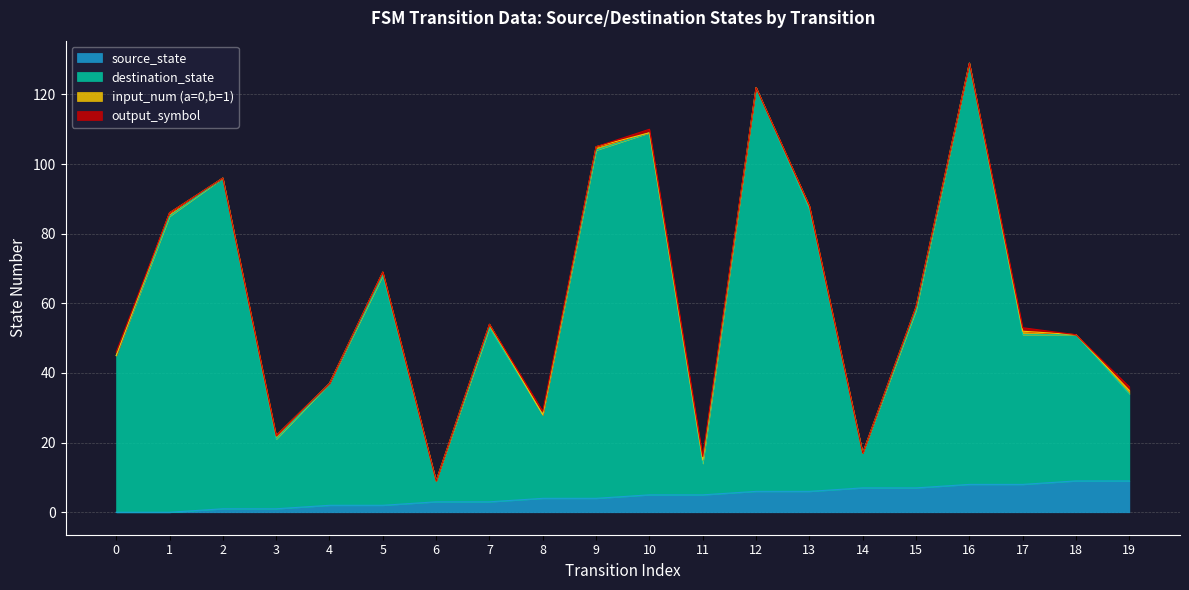

Is it true that source_state equals 8 at 16?

True